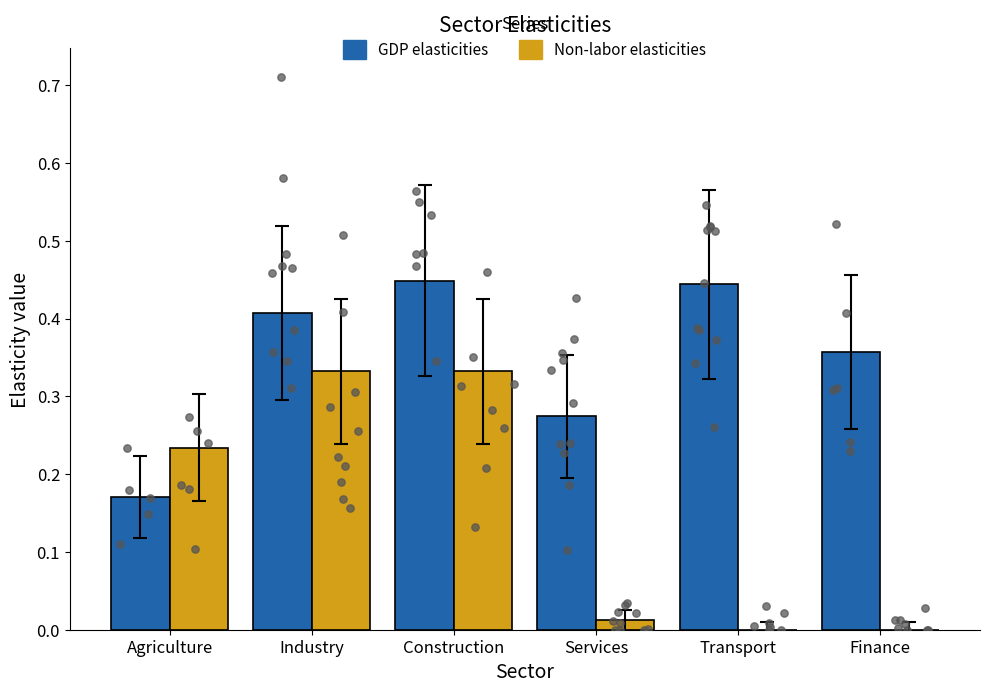

What are all the series names shown in the legend?

GDP elasticities, Non-labor elasticities